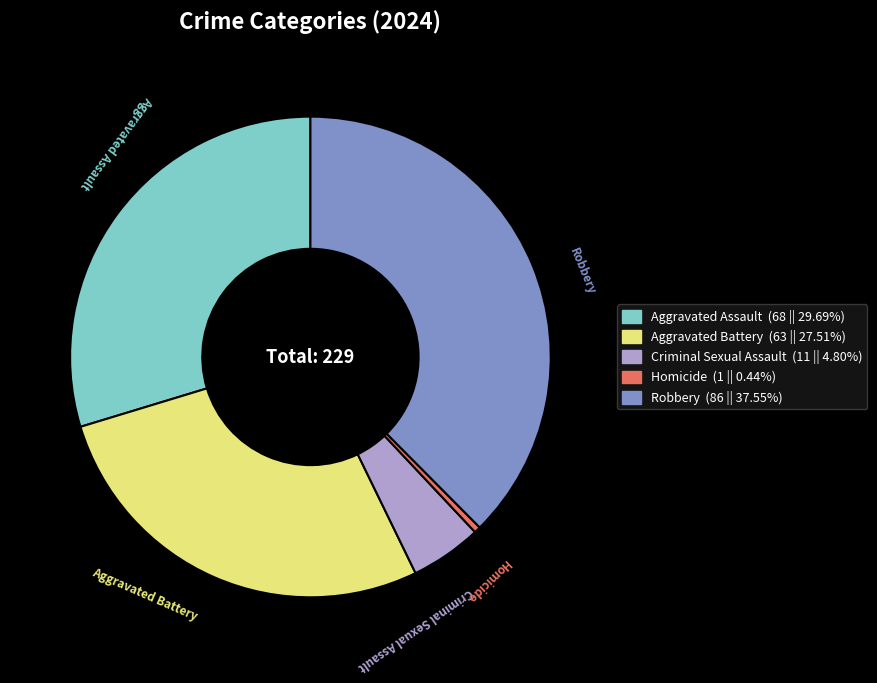

Which category has the smallest portion of the pie?

Homicide